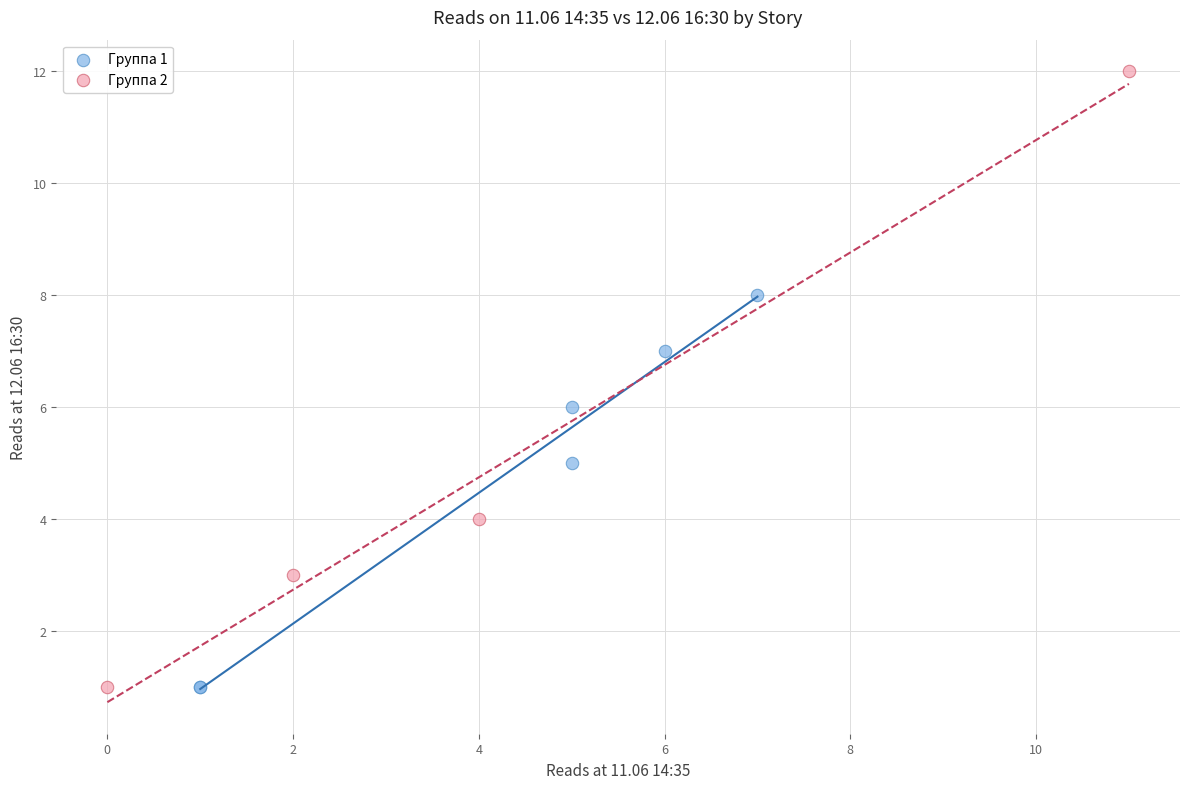

Which series has the largest Y range (max minus min)?

Группа 2